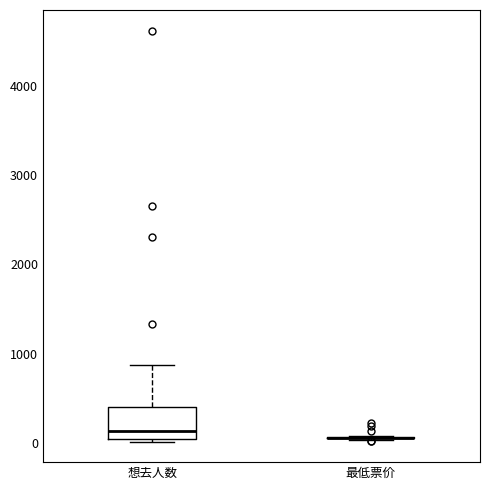

Where is the upper edge of the box for 想去人数 on the y-axis? The values are not printed on the chart, so give them approximately, as read against the axis.

400